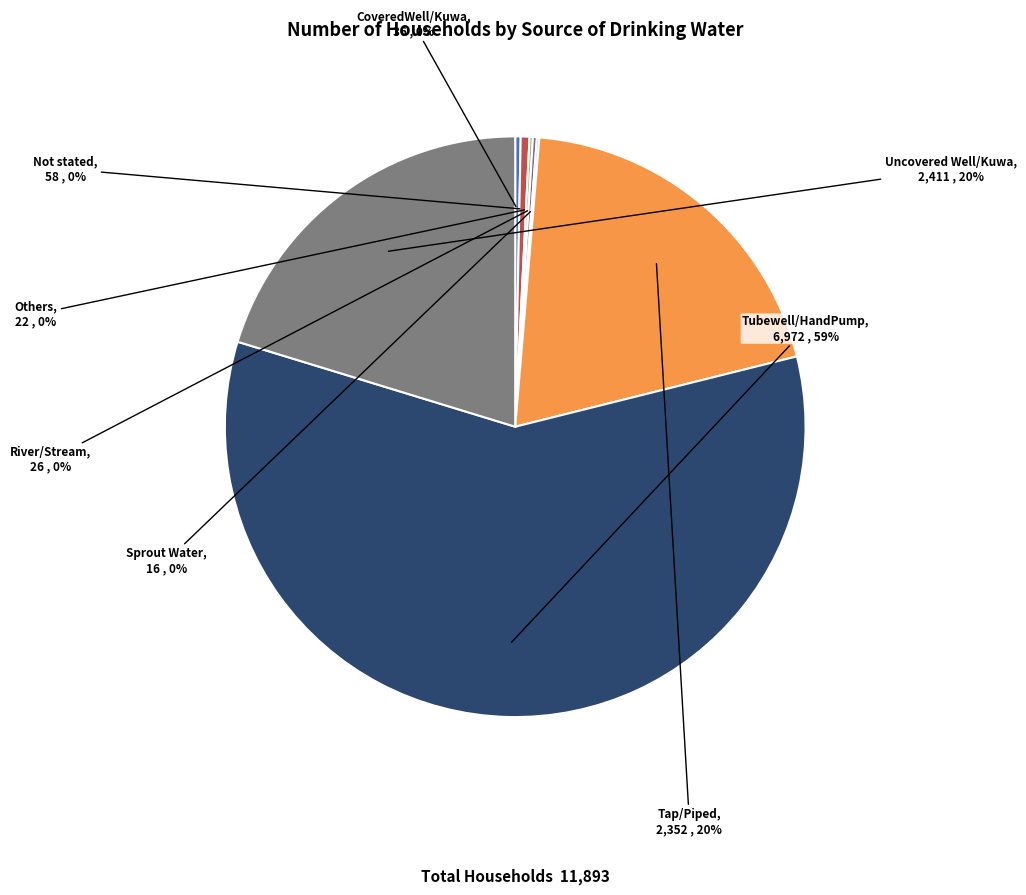

What is the largest slice in the pie chart?

Tubewell/HandPump